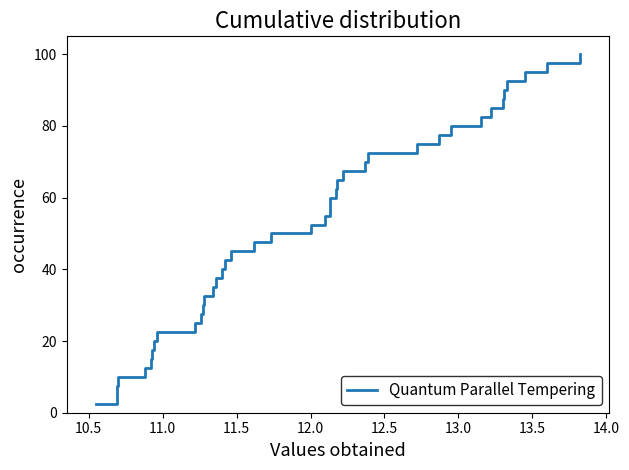

What is the greatest value displayed?

100.0